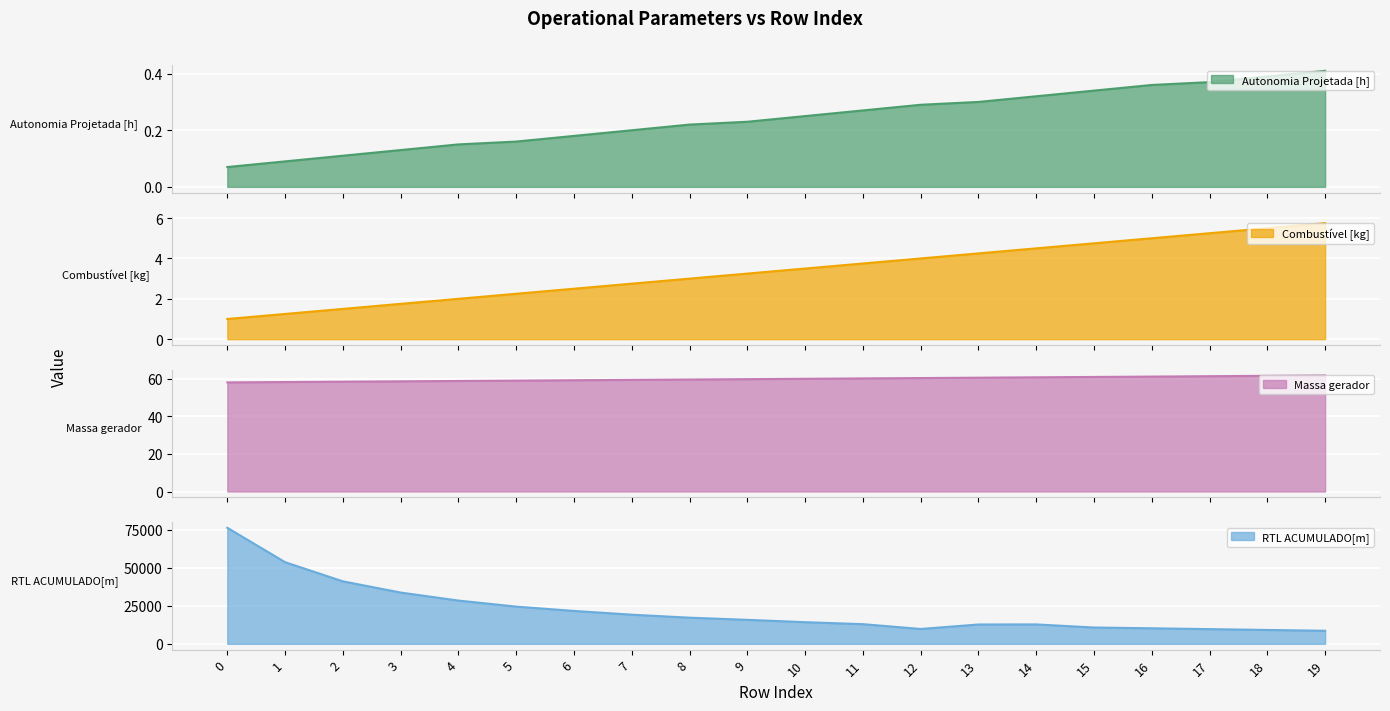

Does the chart display data point markers on the line(s)?

No